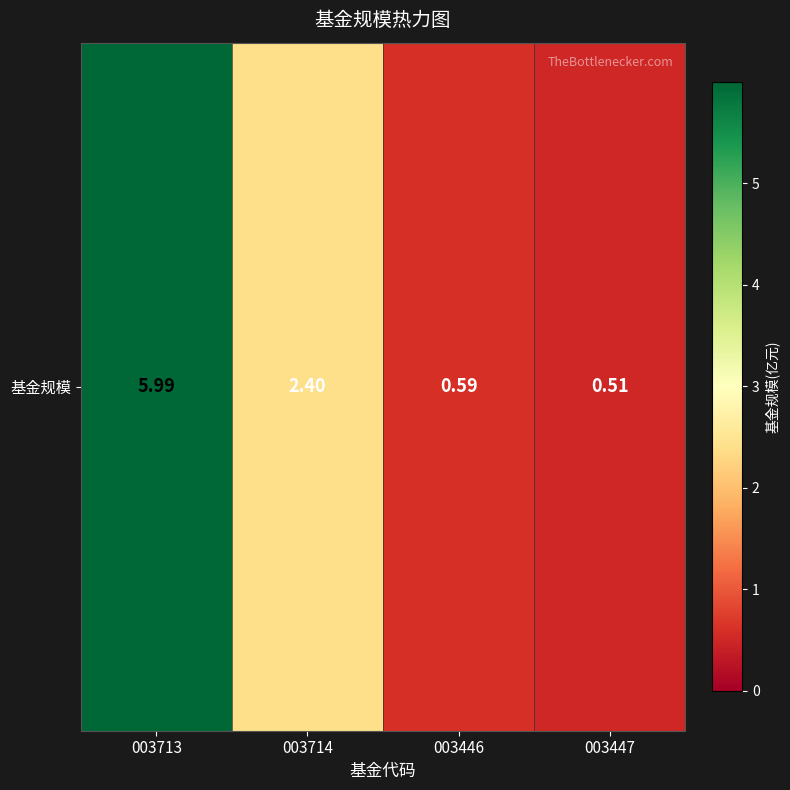

Count the number of data series in this chart.

1